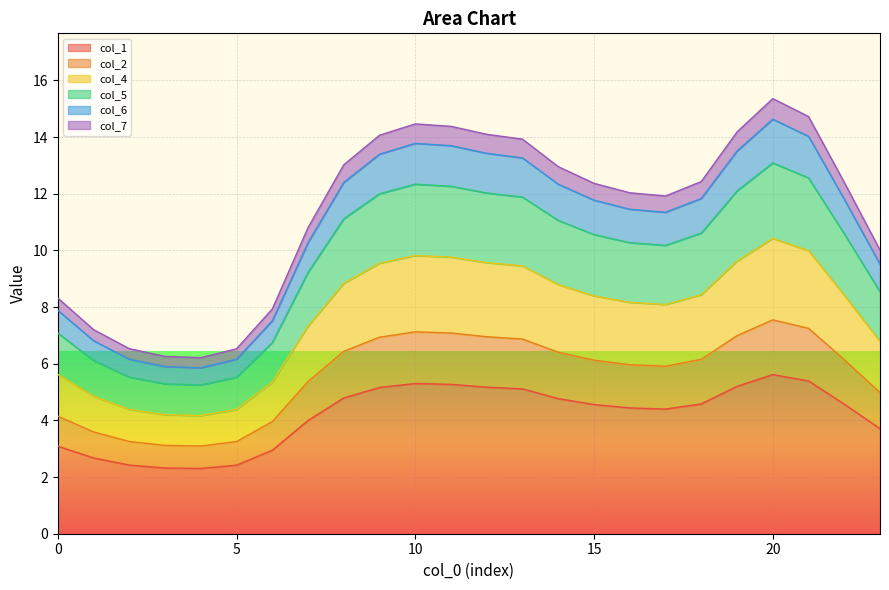

At which category is the sum across all series the highest?

20